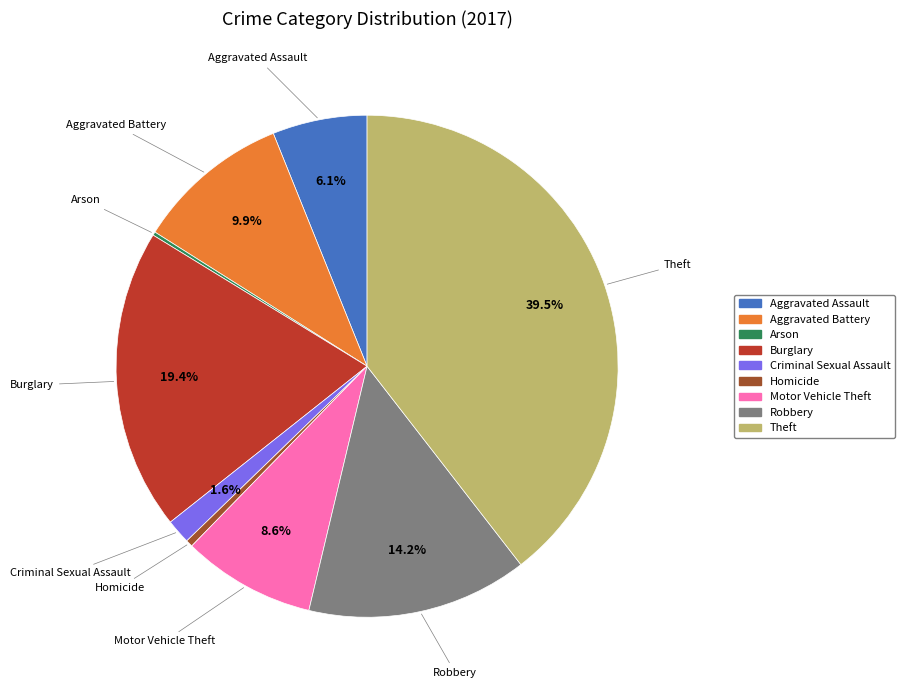

Is it true that Motor Vehicle Theft is 9% of the pie?

True